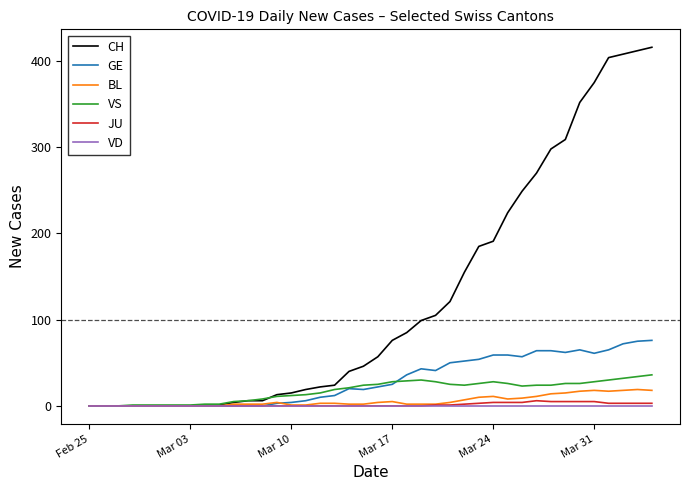

What is the highest value of the GE series?

76